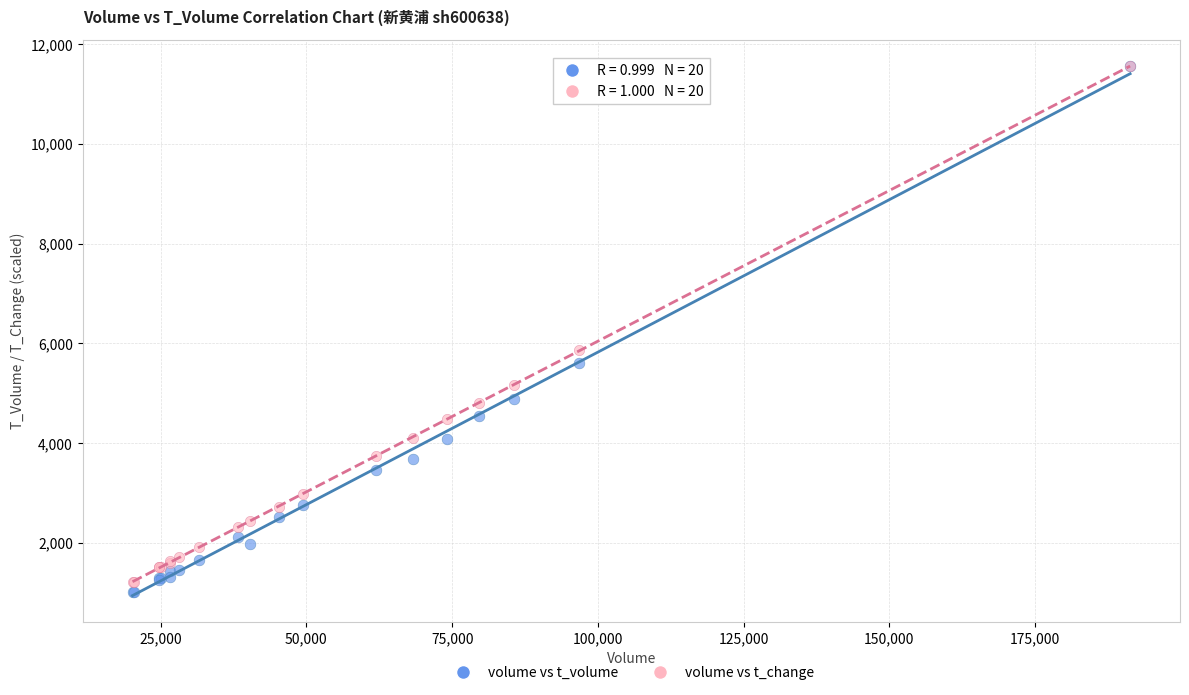

What are all the series names shown in the legend?

volume vs t_volume, volume vs t_change